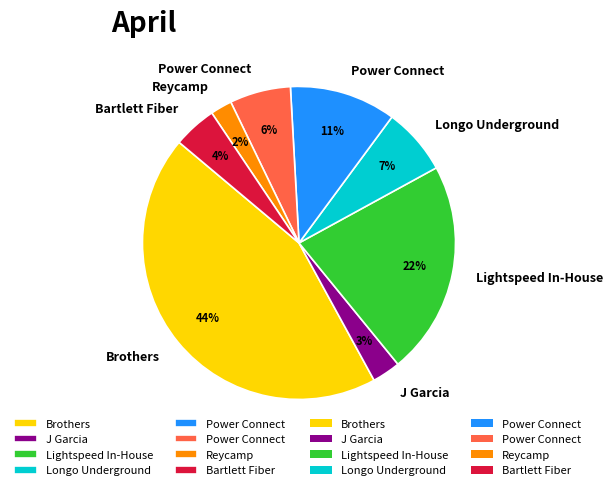

Is there any slice that represents more than half of the pie?

No